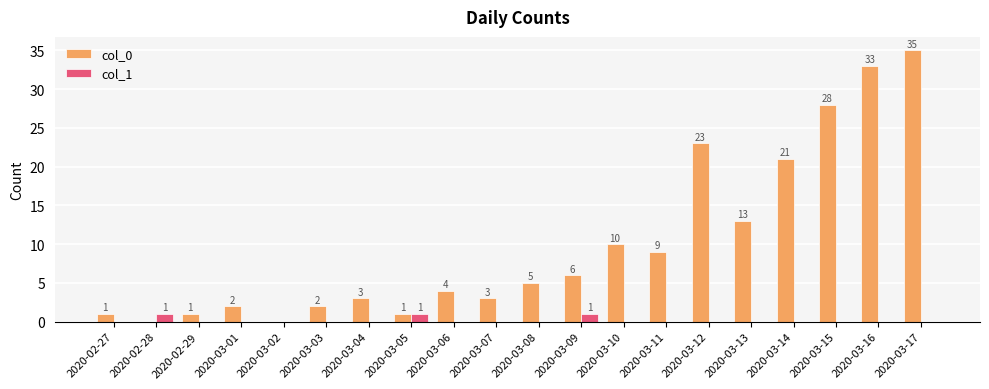

Reading right to left, extract all data points from this chart.

col_0: 35	33	28	21	13	23	9	10	6	5	3	4	1	3	2	0	2	1	0	1
col_1: 0	0	0	0	0	0	0	0	1	0	0	0	1	0	0	0	0	0	1	0